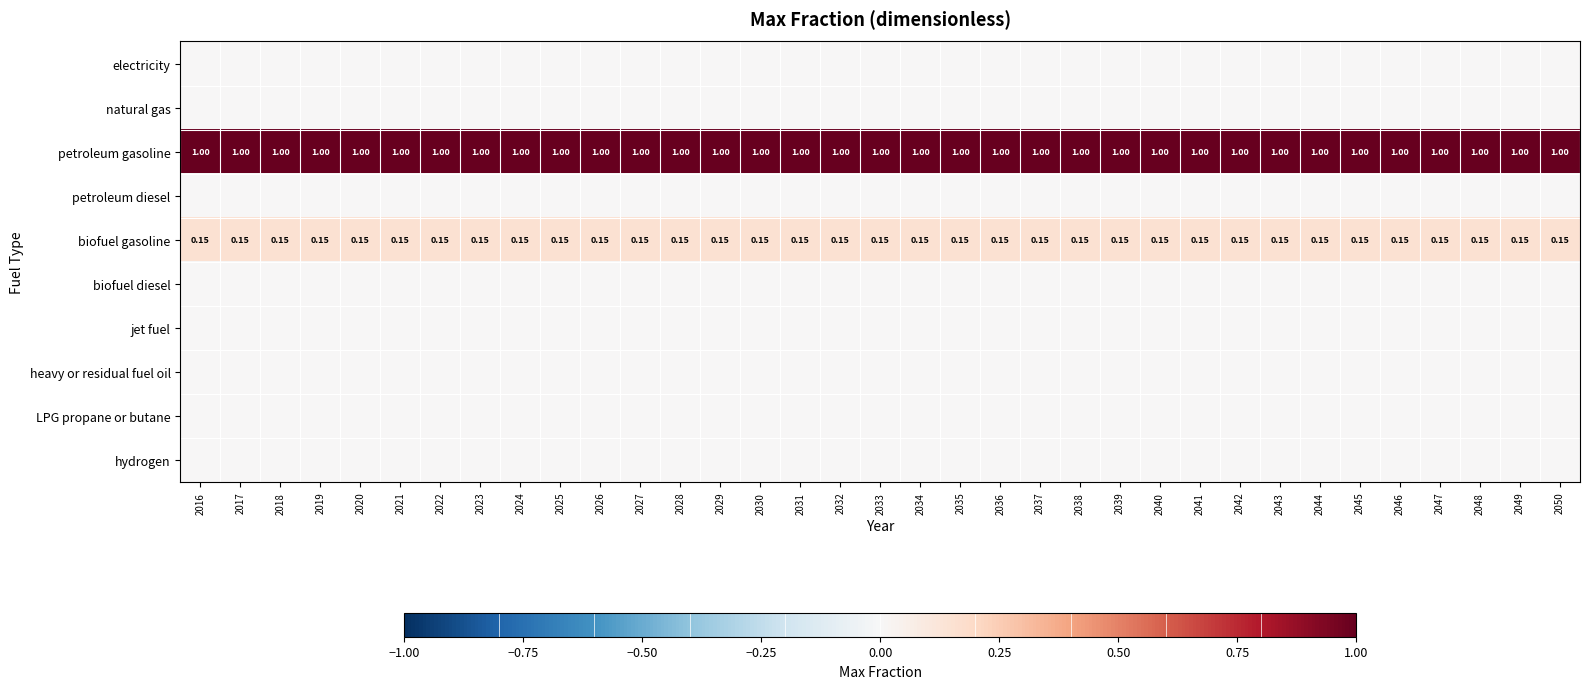

The value of hydrogen at 2048 is 0.0. True or false?

True